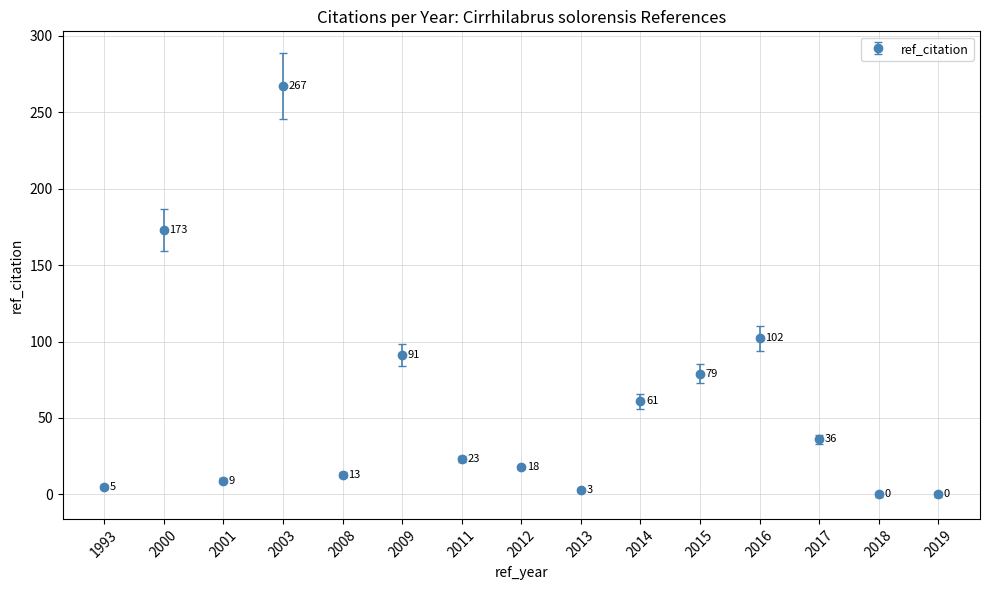

True or false: the data shows 18 at 2012.

True